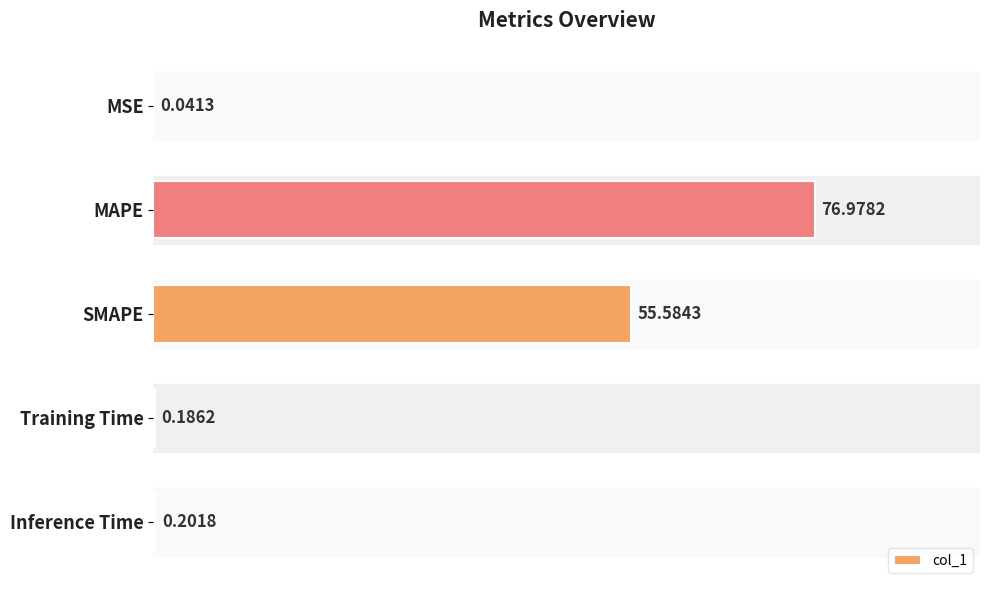

Are the bars horizontal?

Yes